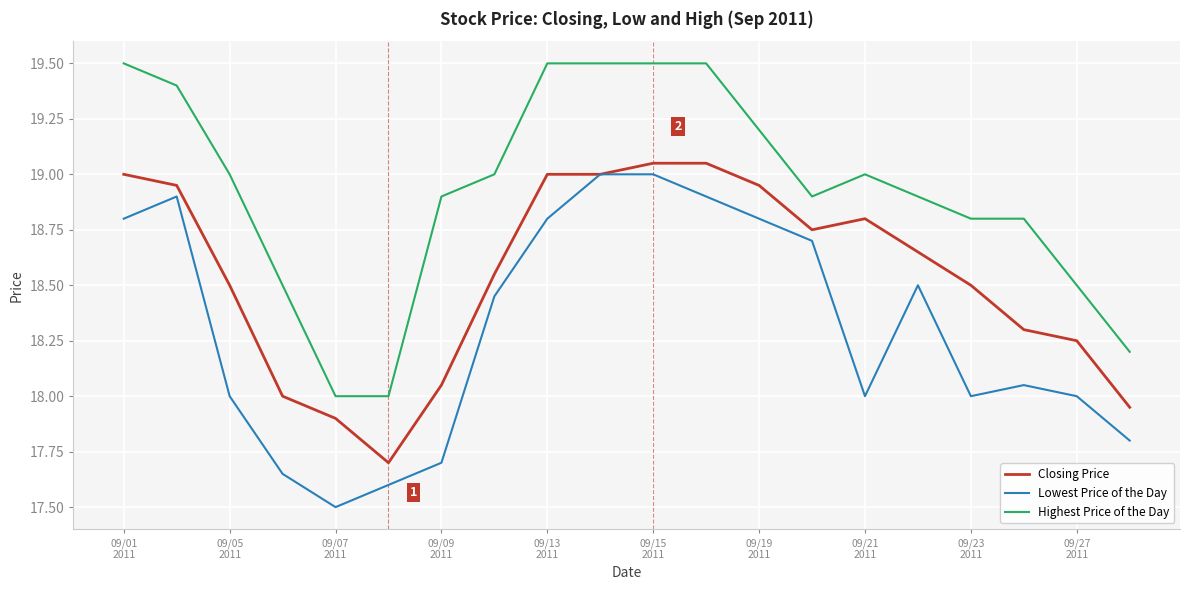

Is this an area chart (filled region under the line)?

No